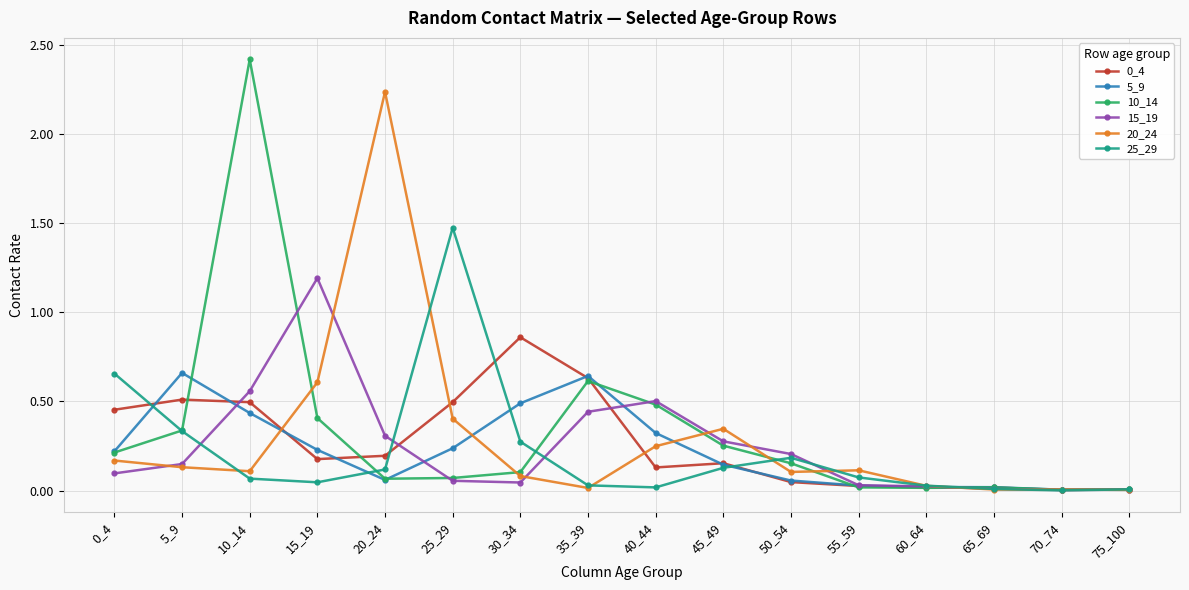

What is the spread (max minus min) of values at 25_29?

1.4